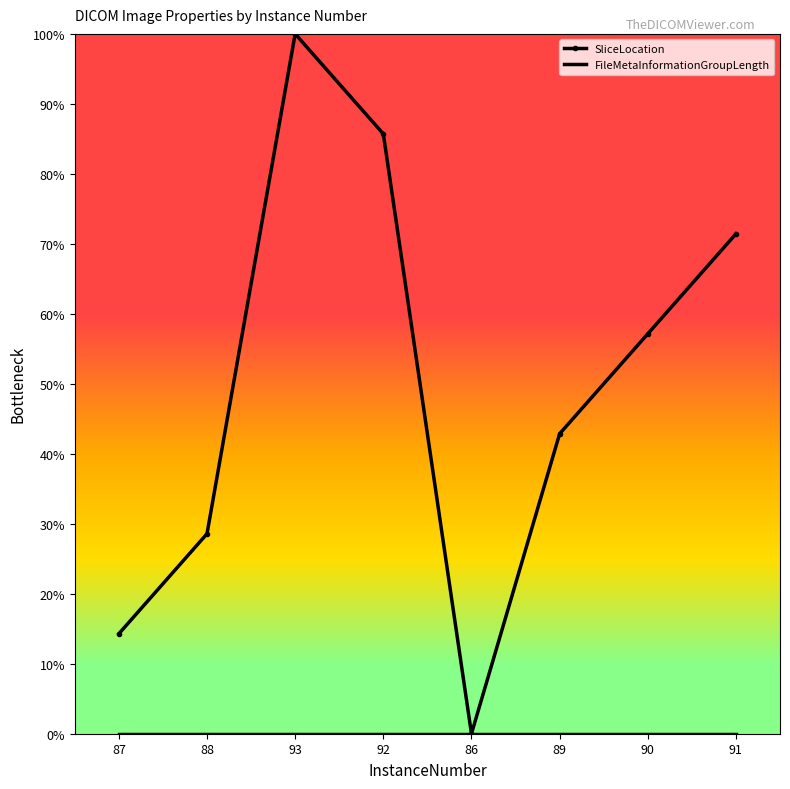

Is it true that SliceLocation equals 34.6 at 90?

False